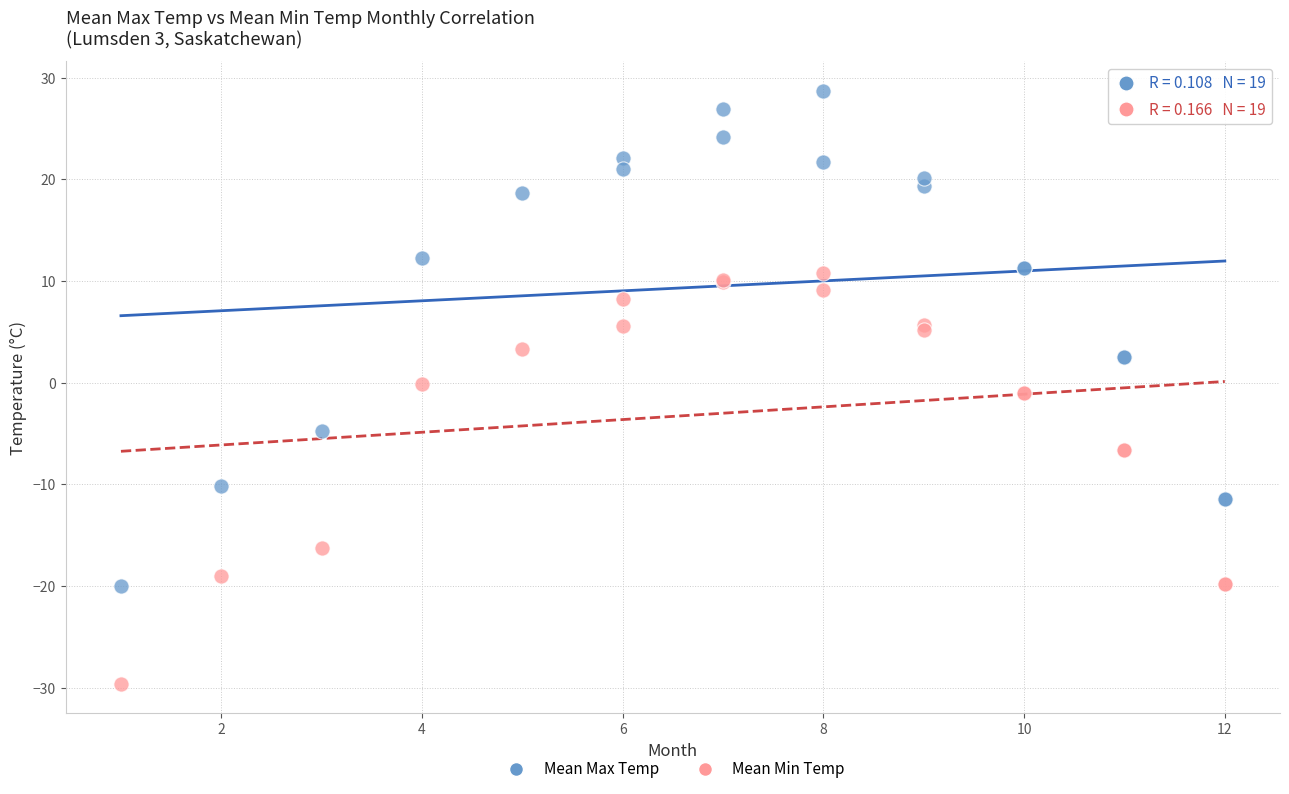

Which series has the widest spread of Y values?

Mean Max Temp